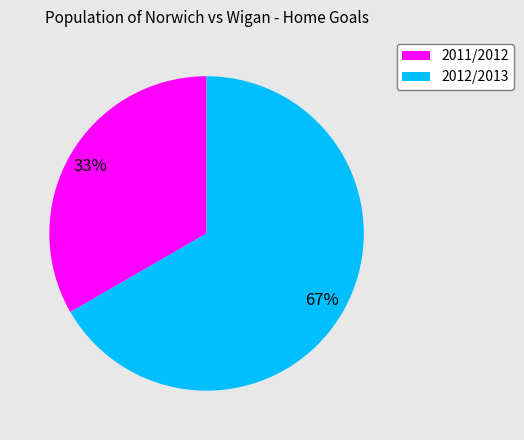

Which has a higher value, 2012/2013 or 2011/2012?

2012/2013